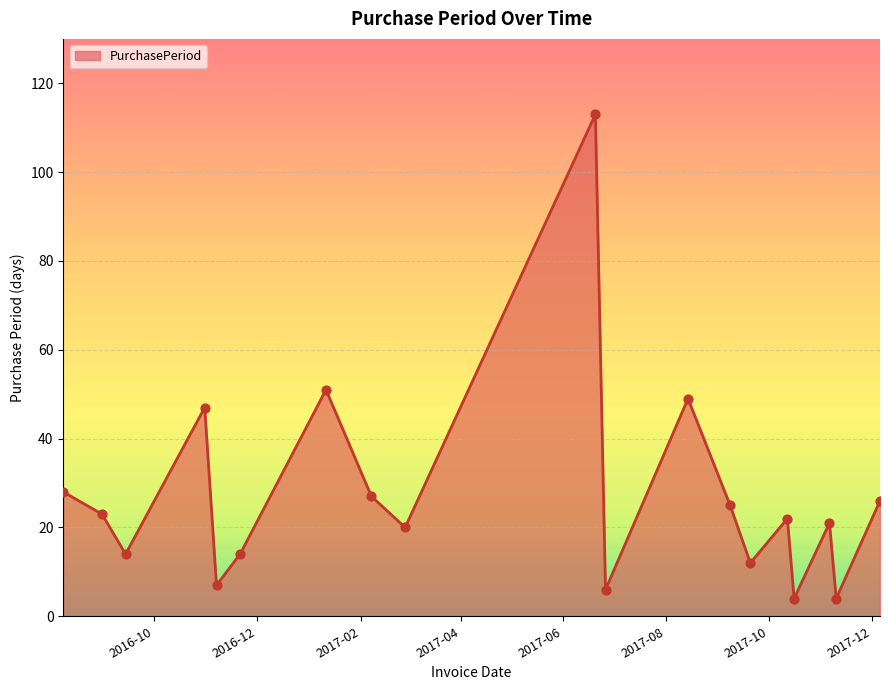

What is the greatest value displayed?

113